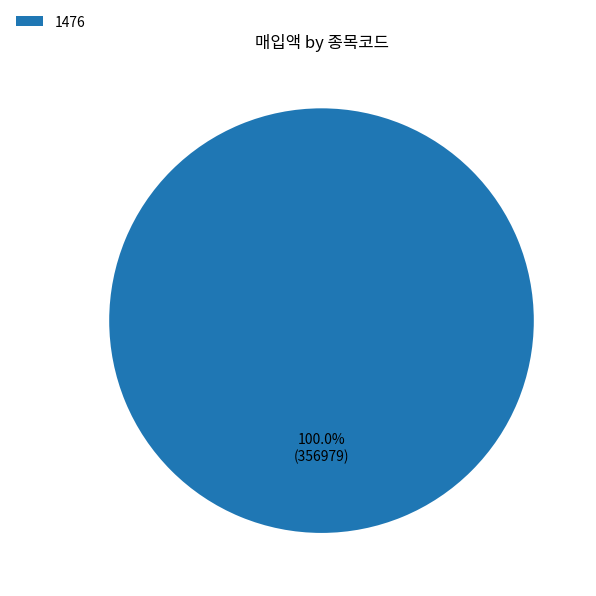

Does any single category account for the majority?

Yes